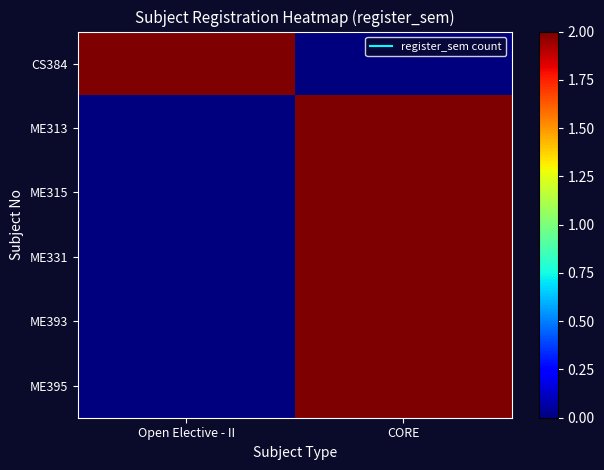

Rank the series by their maximum value, from lowest to highest.

CS384, ME313, ME315, ME331, ME393, ME395